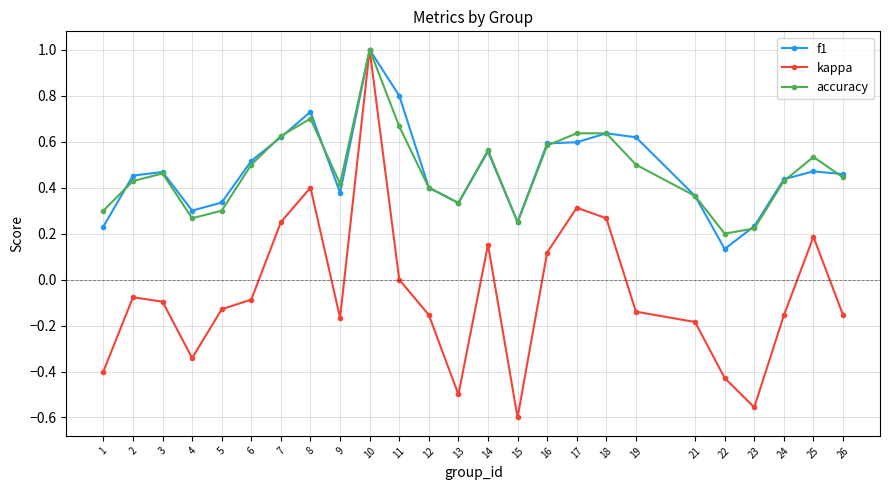

Where is the first local minimum for accuracy?

4